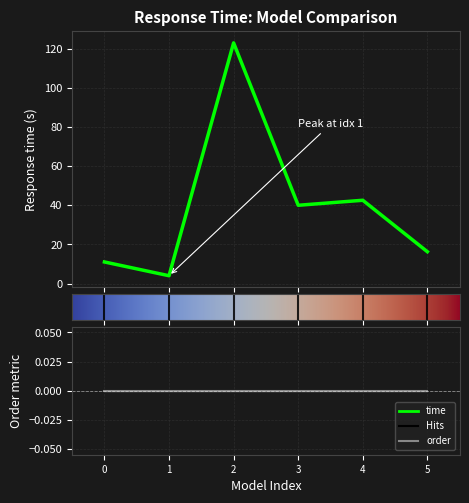

What is the difference between the maximum and minimum values?

118.9